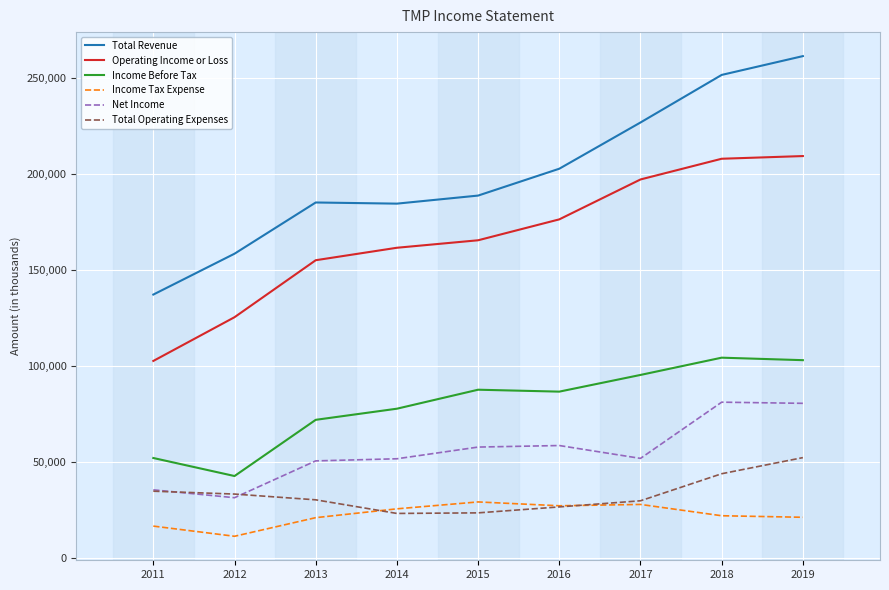

Is the value of Net Income at 2013 greater than the value of Operating Income or Loss at 2016?

No